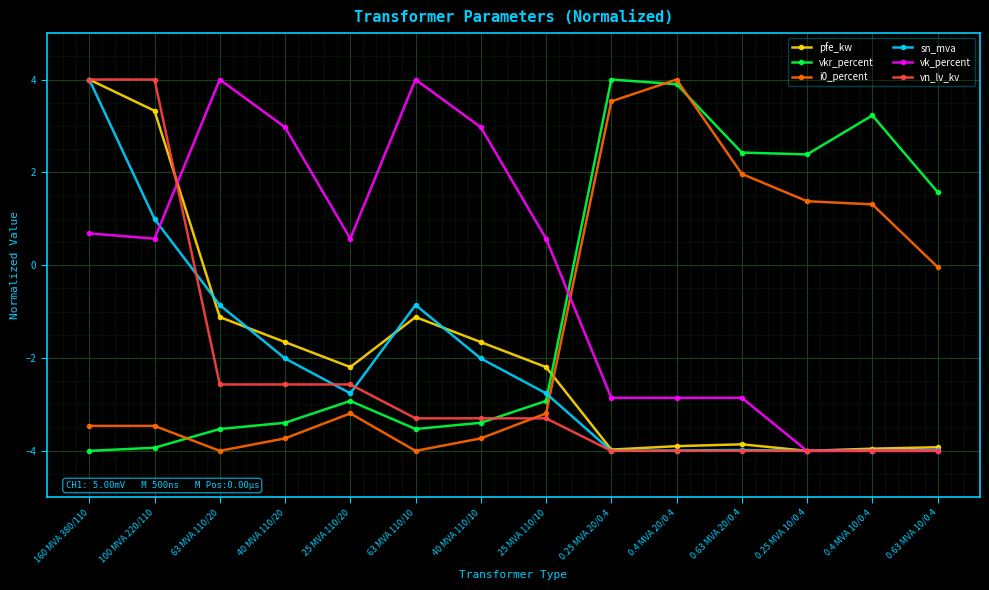

At which label does vkr_percent first exceed -2?

0.25 MVA 20/0.4